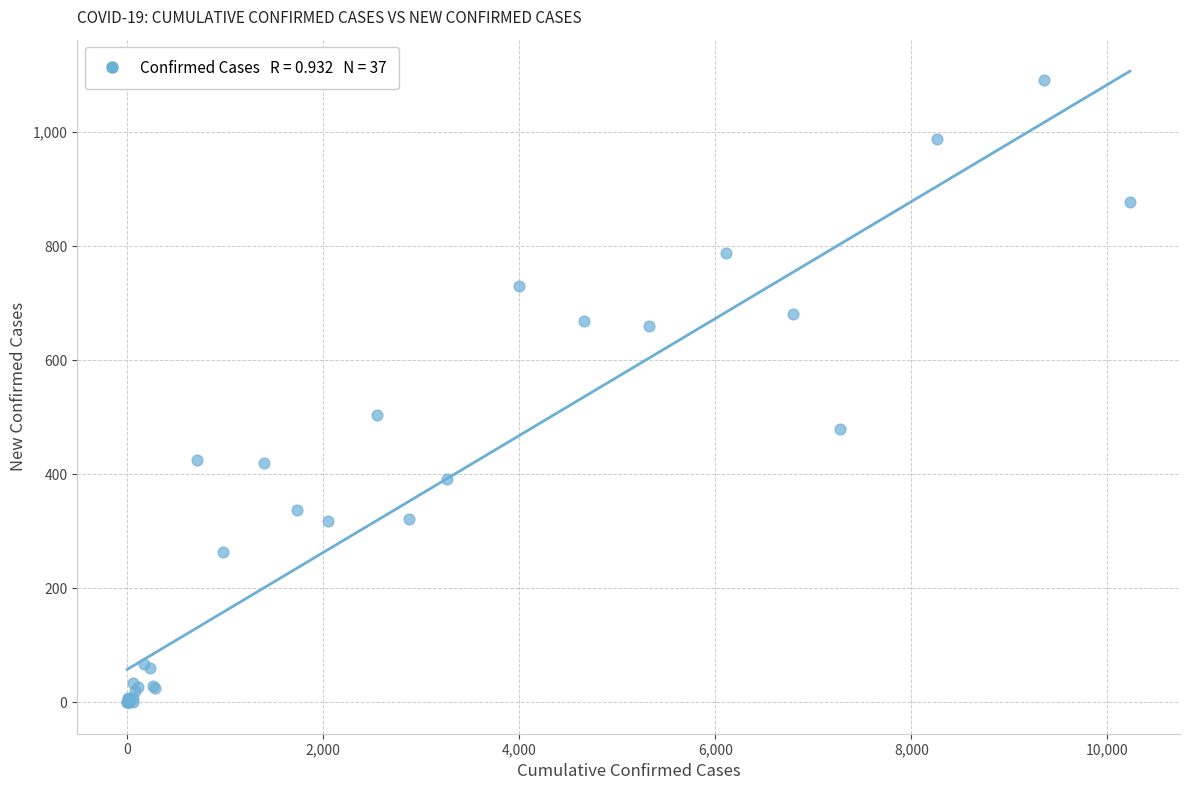

What Y value in the scatter plot is closest to 546?

504